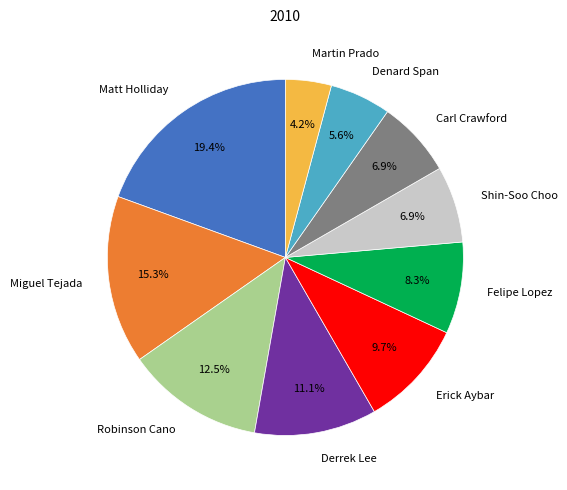

How many segments does this pie chart have?

10